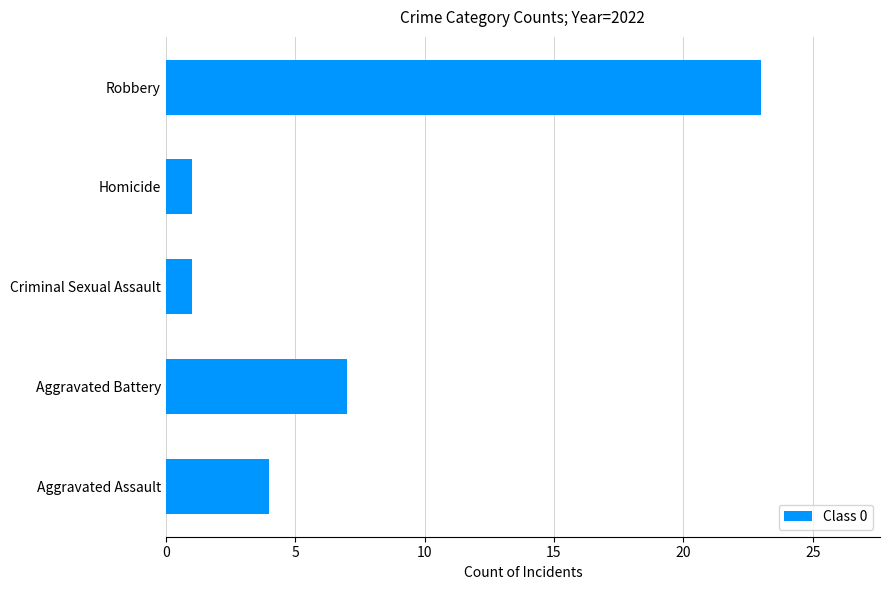

What is the difference between the maximum and second lowest values?

22